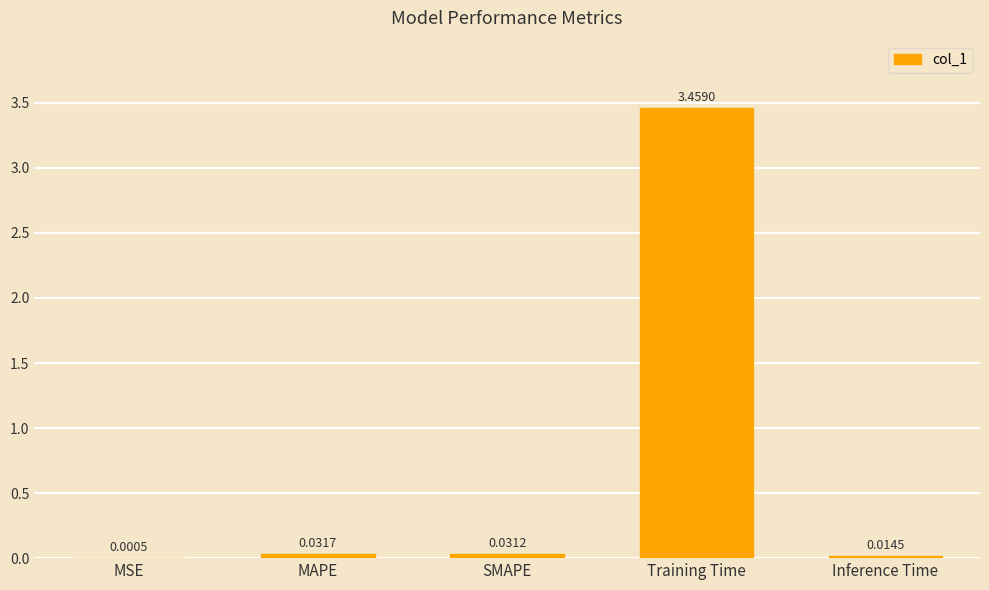

At which category does the chart reach its peak across all series?

Training Time